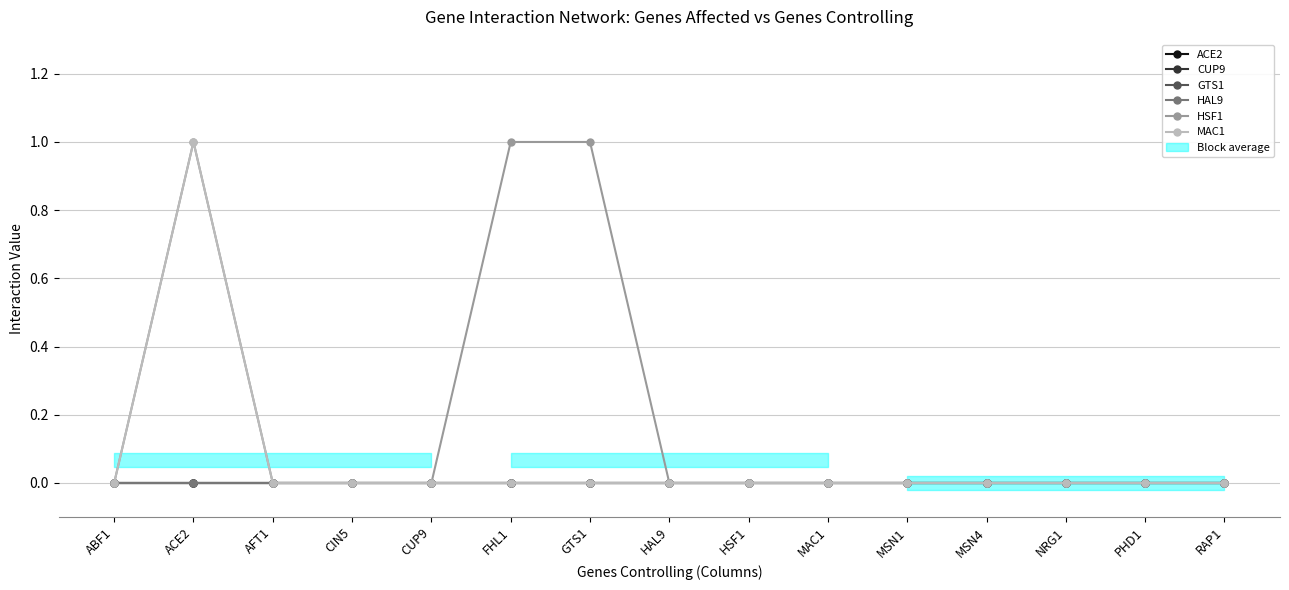

At which category does HSF1 reach its first local peak?

ACE2